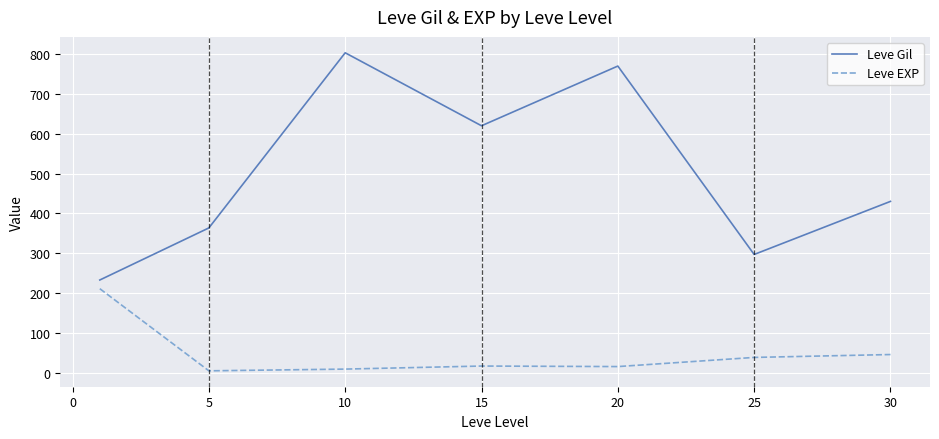

List the series in order of their overall mean, highest first.

Leve Gil, Leve EXP